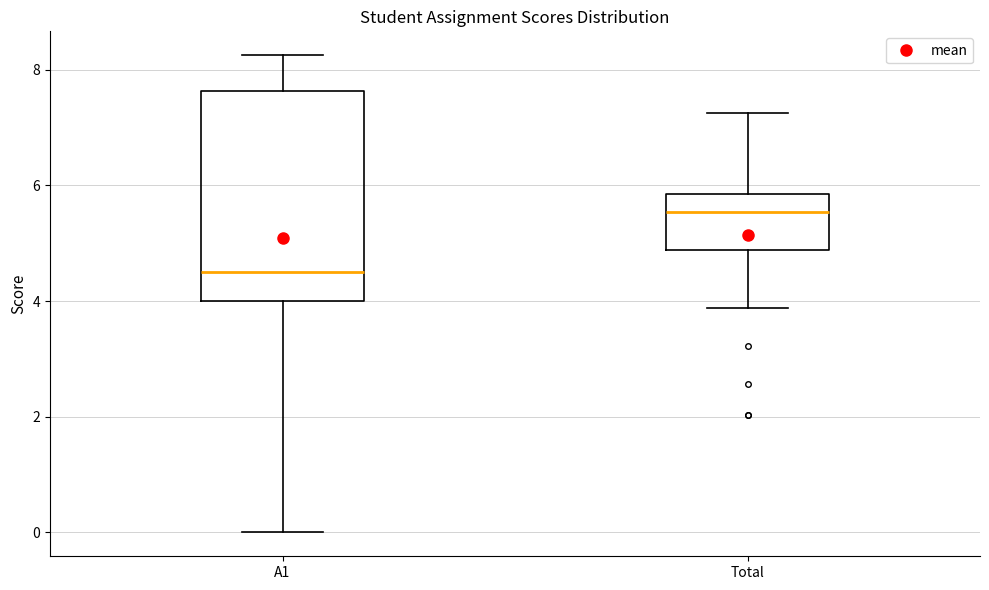

Which box's median line is the lowest?

A1